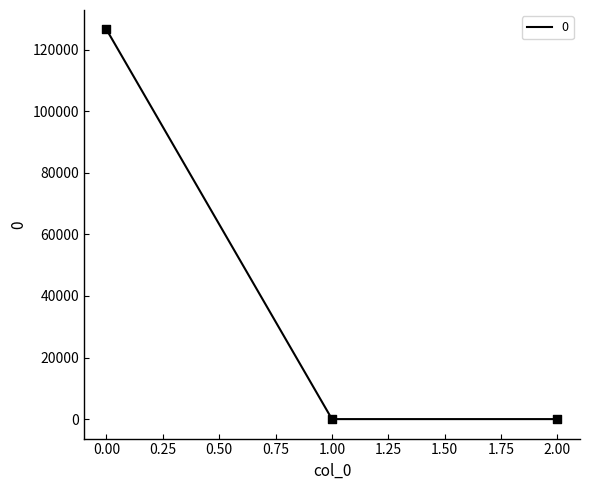

What is the change in value from 0.00 to 2.00?

-126532.1